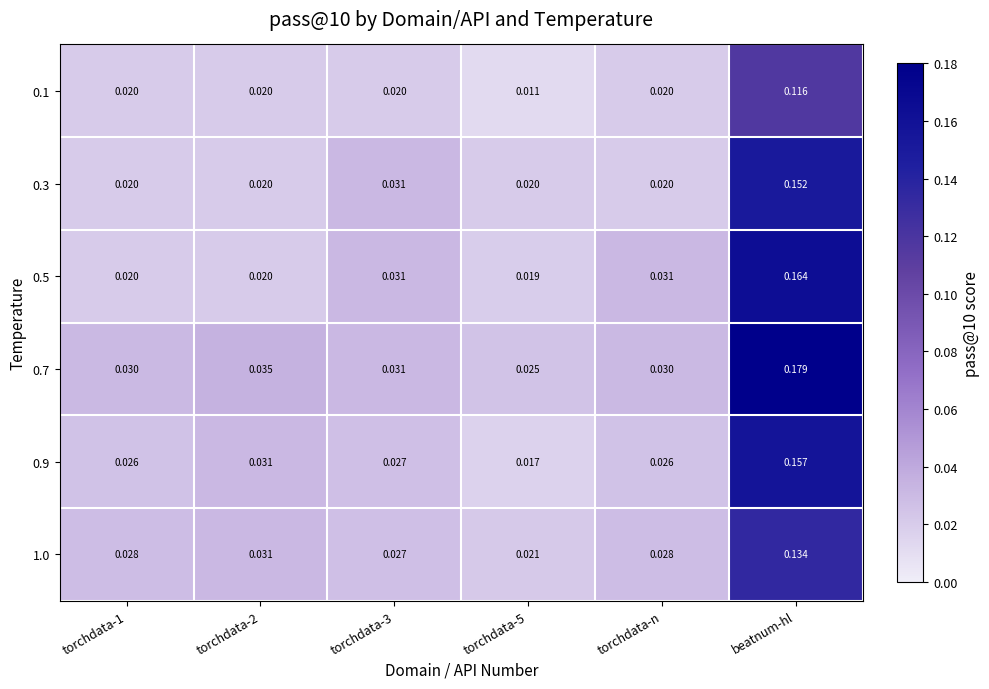

At how many categories does at least one series exceed 0?

6